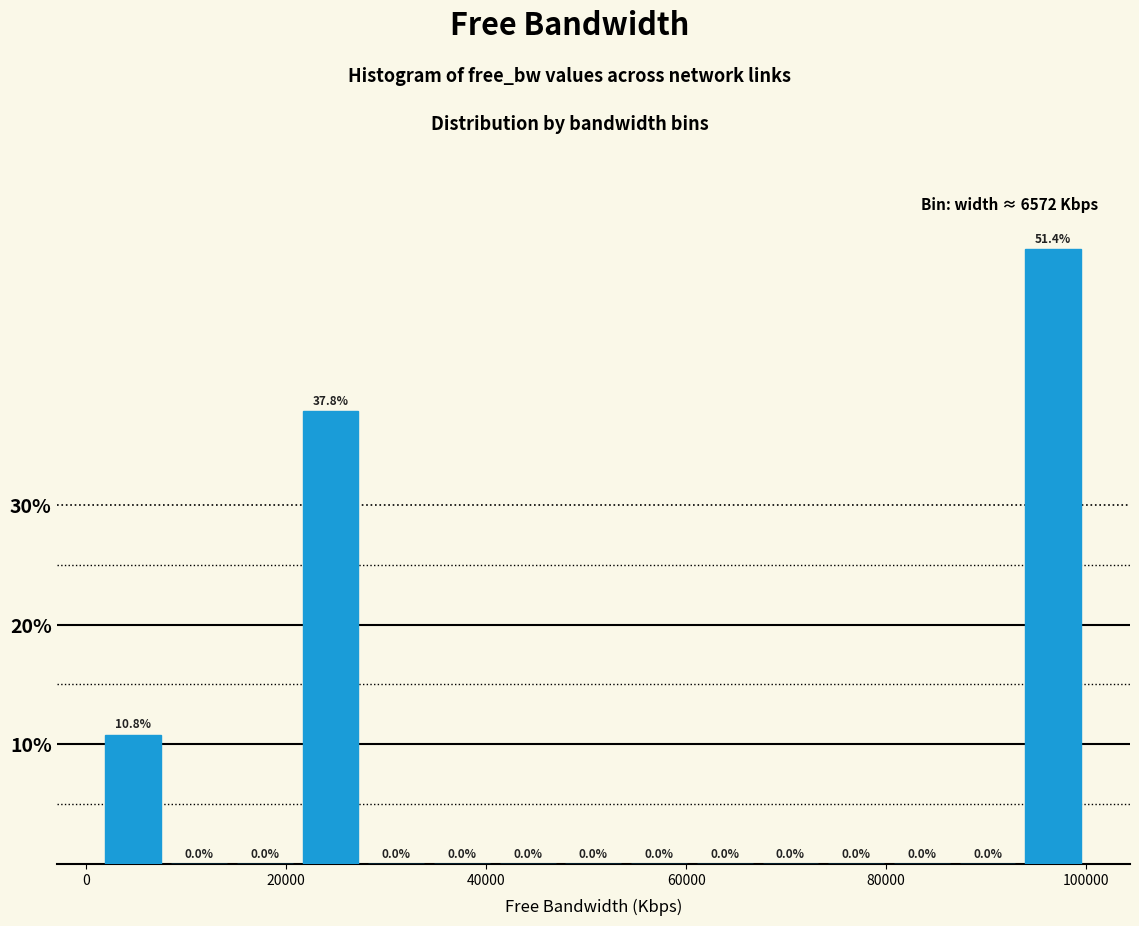

Around what value on the x-axis is the tallest bar? Give the approximate position of its centre, as read against the axis.

96000